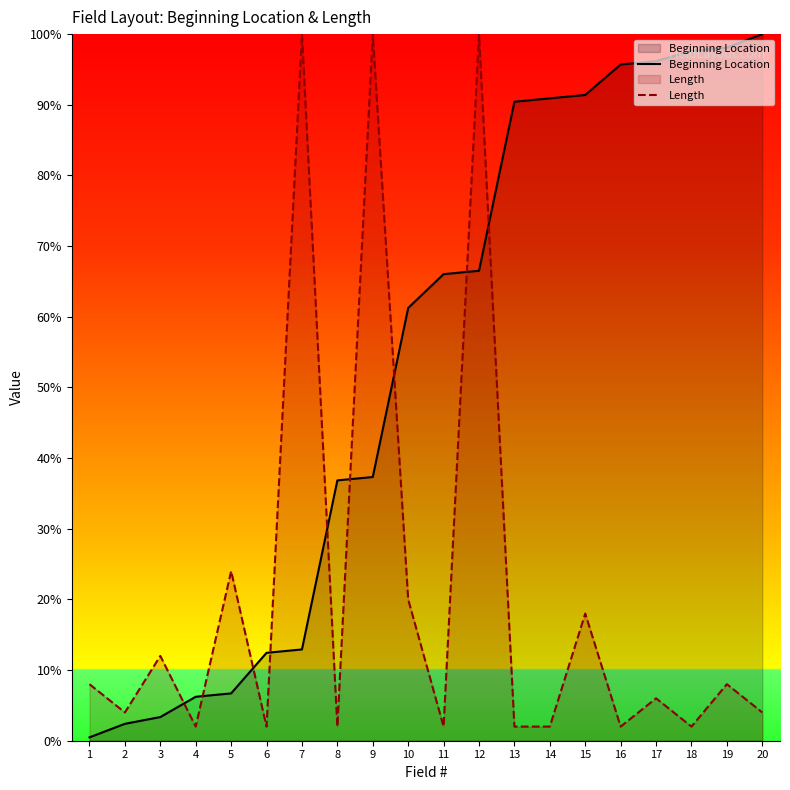

What are all the series names shown in the legend?

Beginning Location, Length